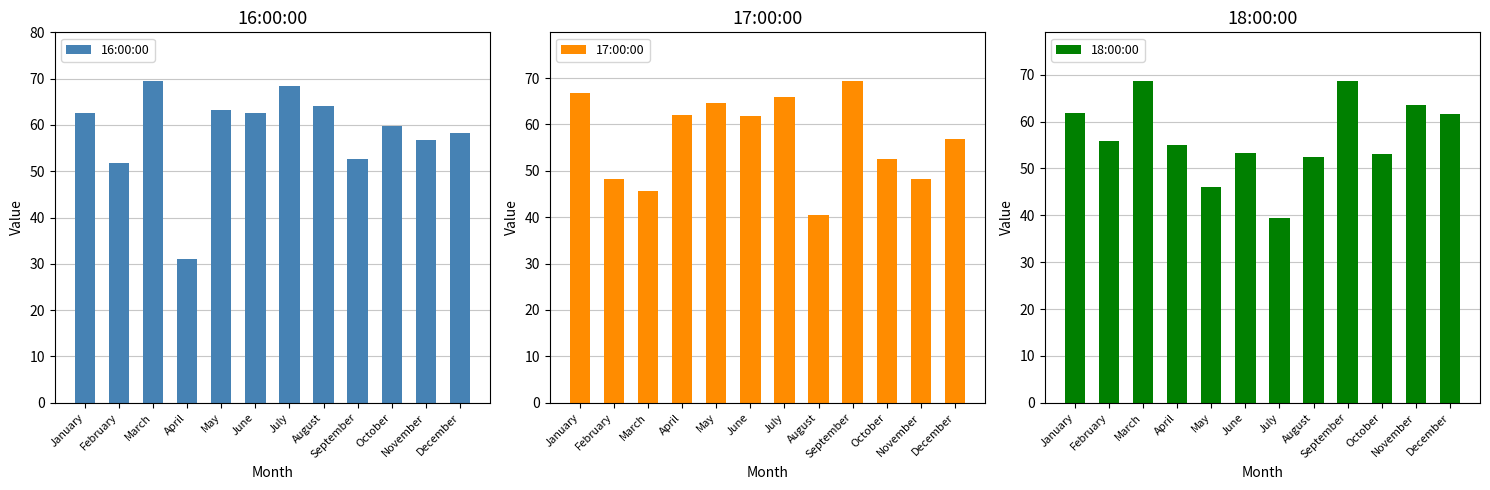

At which label does 16:00:00 reach its peak?

March